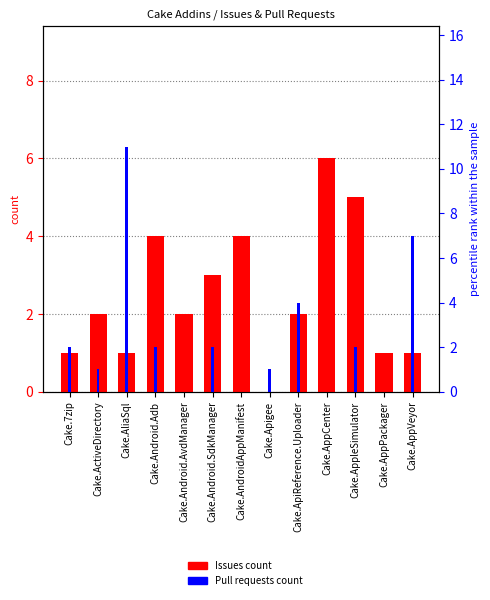

What is the total value across all series at Cake.Android.AvdManager?

2